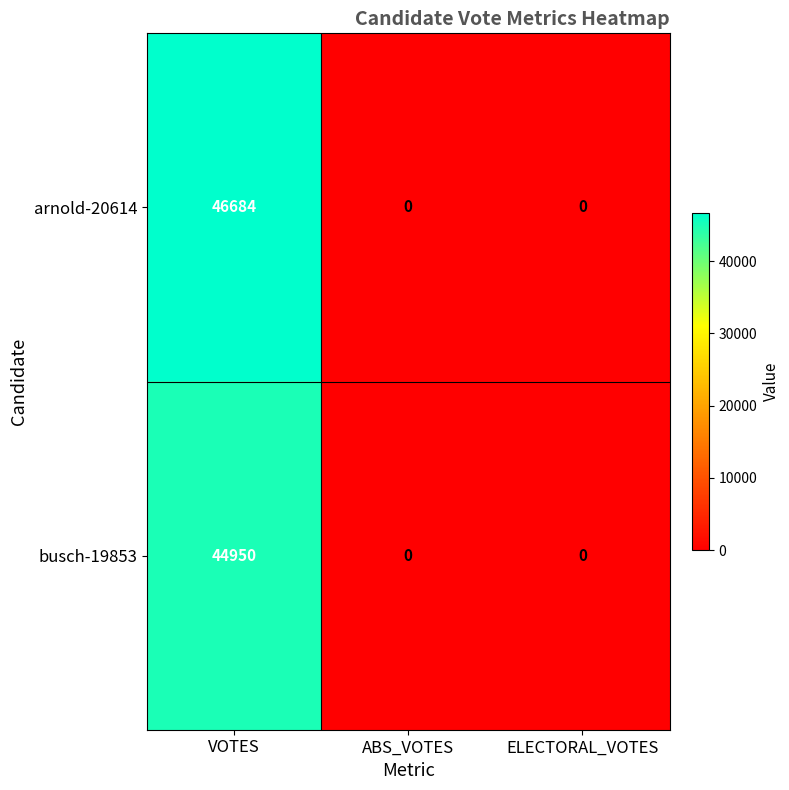

List the series in order of their overall mean, lowest first.

busch-19853, arnold-20614